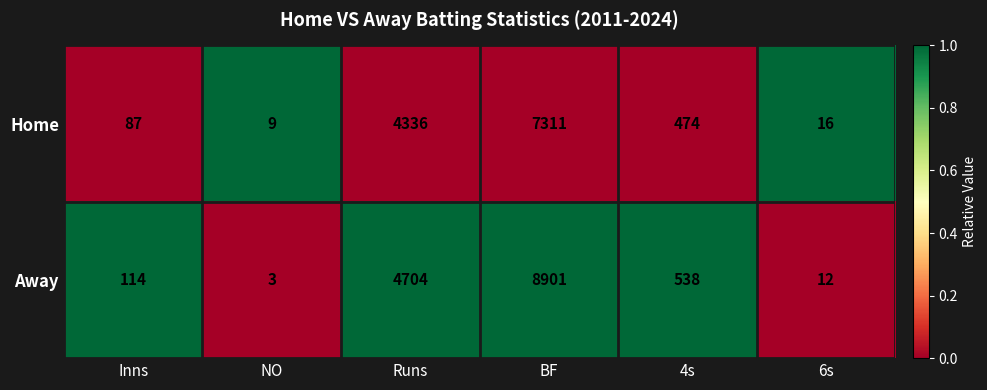

What is the difference between the maximum and minimum values in the Home series?

7302